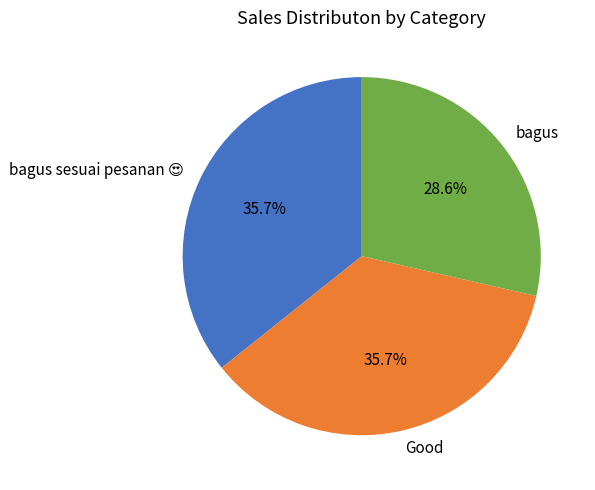

What percentage is the bagus slice, to the nearest percent?

29%